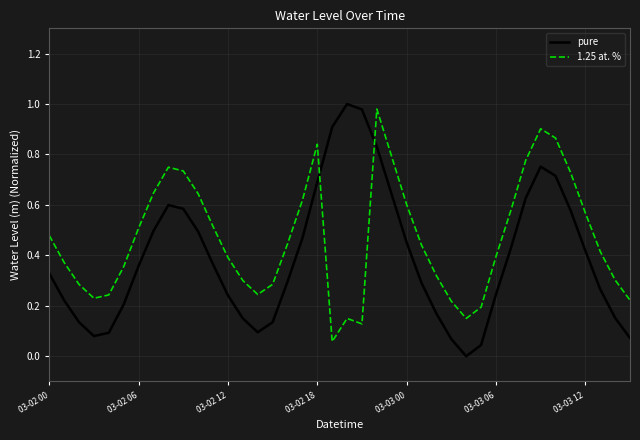

Which series has the largest range (max minus min)?

pure